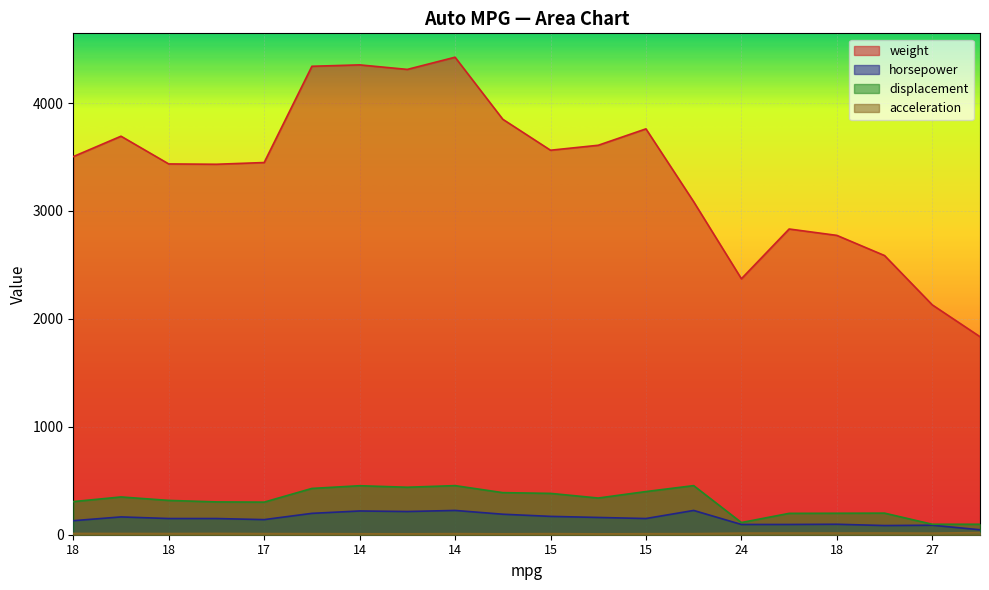

True or false: displacement and acceleration cross at least once.

False